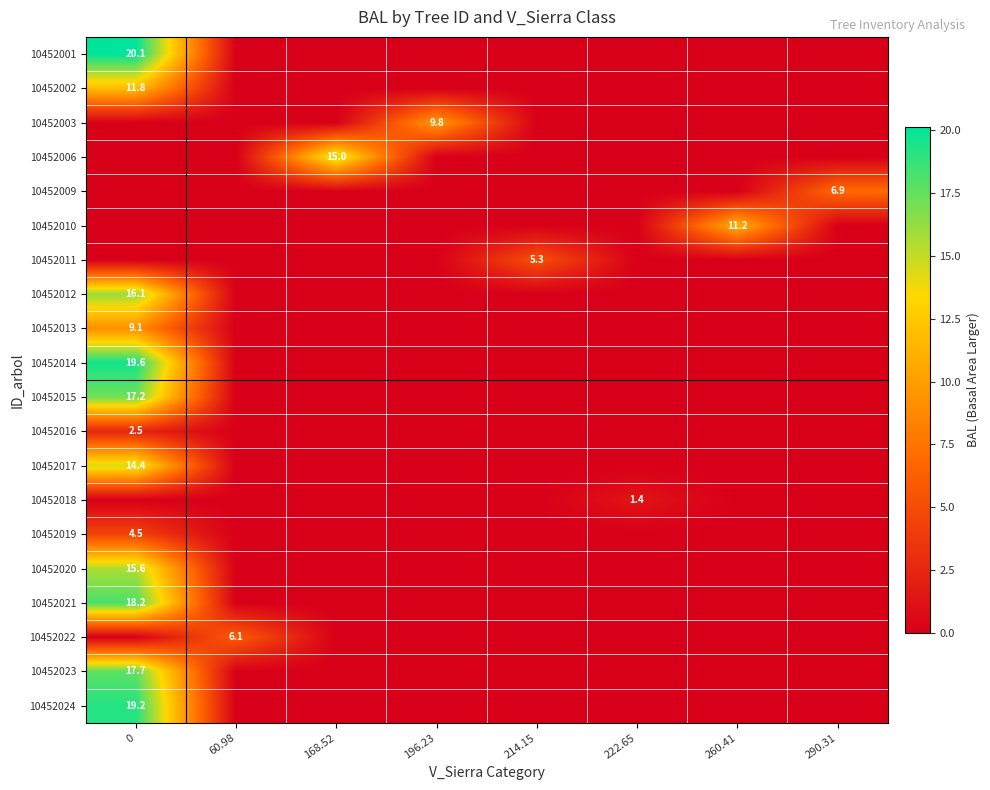

The value of 10452006 at 168.52 is 15.0. True or false?

True